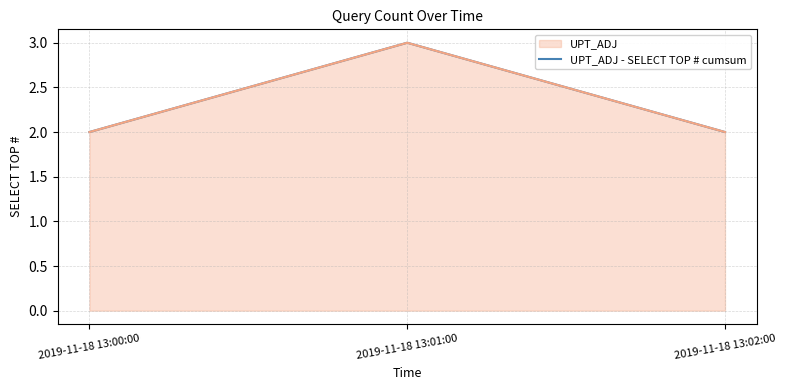

Which label corresponds to the largest value in the chart?

2019-11-18 13:01:00